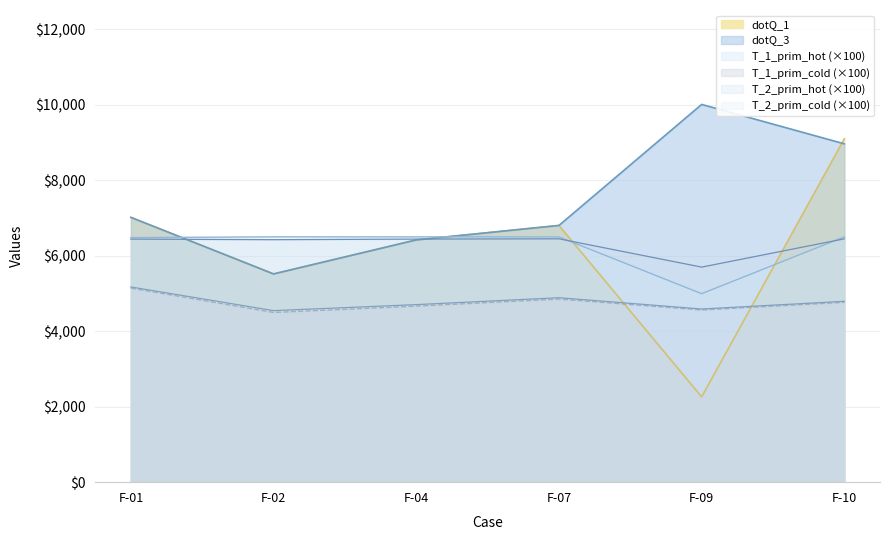

Where does the dotQ_1 series first go above 6801?

F-01